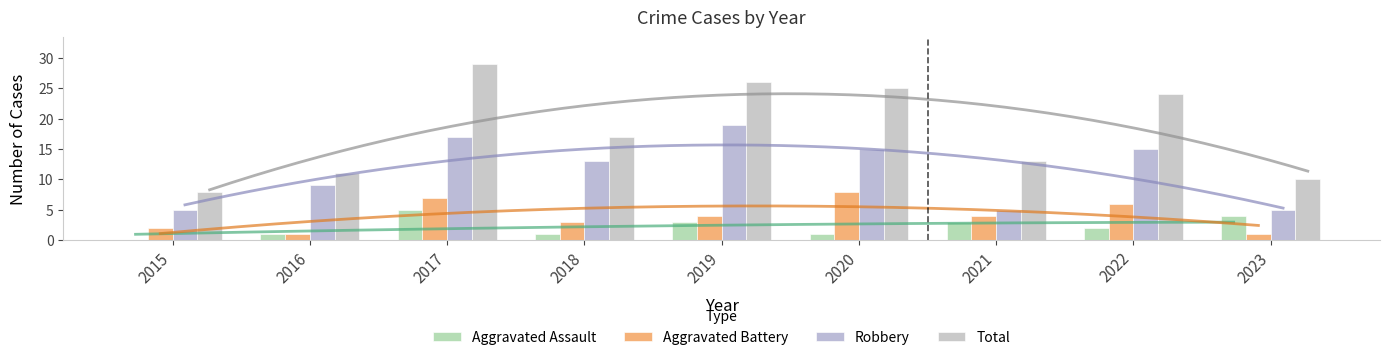

Does the chart contain any negative values?

No